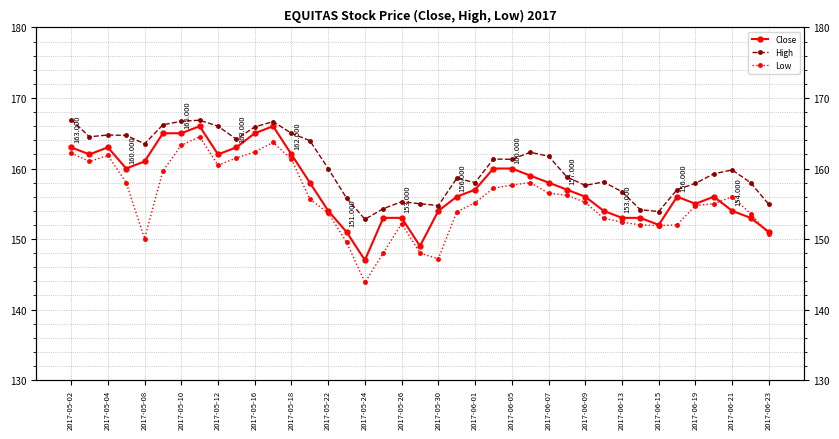

List the series in order of their overall mean, highest first.

High, Close, Low